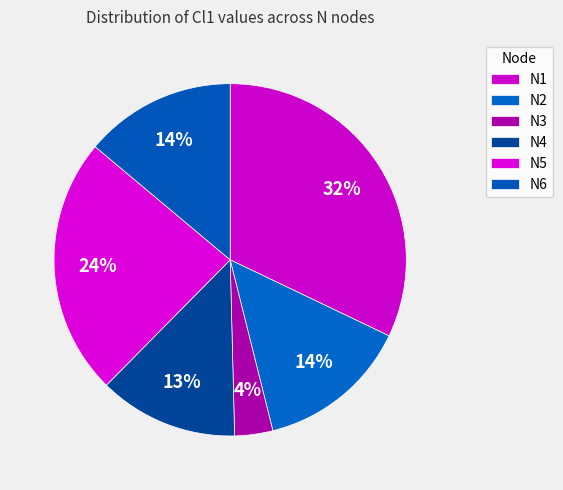

Rank the categories by value from highest to lowest.

N1, N5, N2, N6, N4, N3